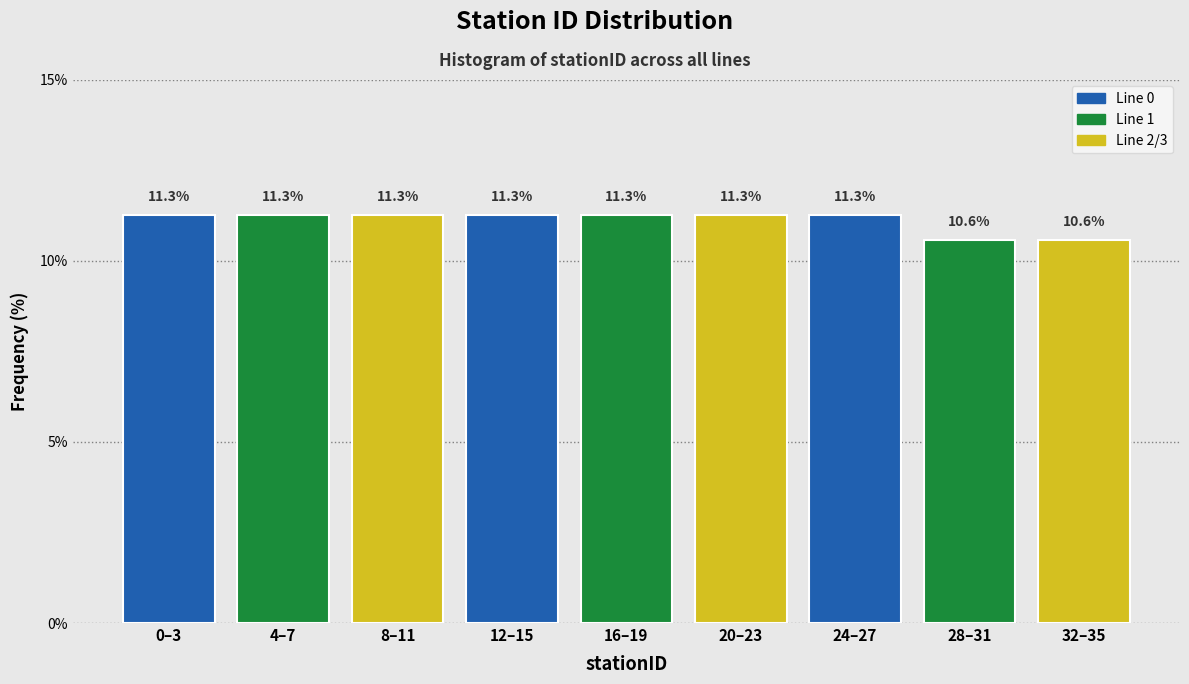

Reading left to right, transcribe all the data shown in this chart.

0–3=11.3	4–7=11.3	8–11=11.3	12–15=11.3	16–19=11.3	20–23=11.3	24–27=11.3	28–31=10.6	32–35=10.6